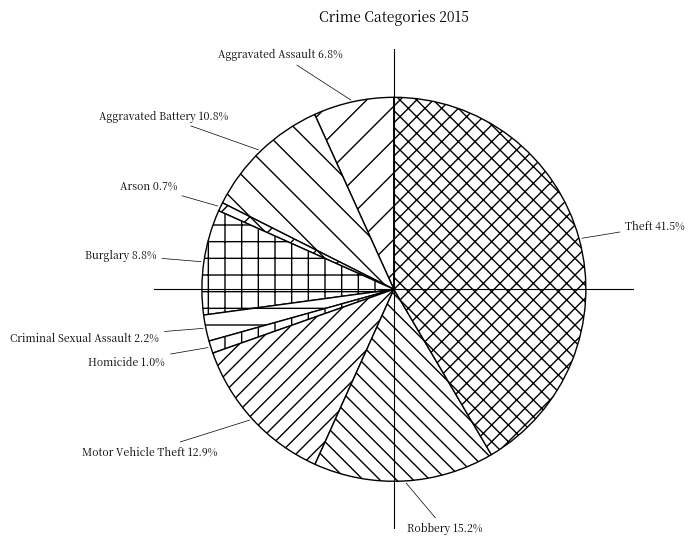

How many segments does this pie chart have?

9